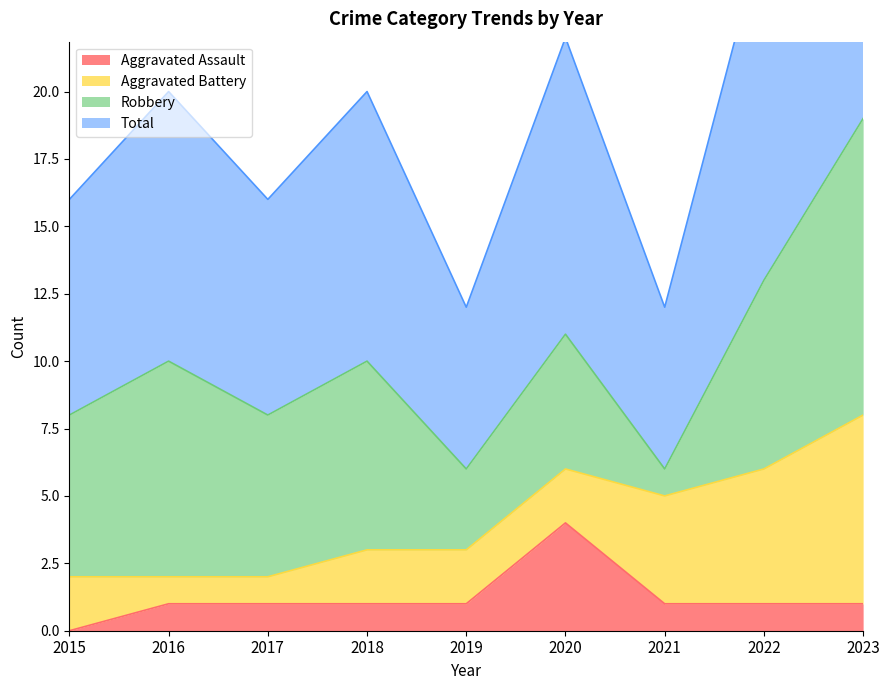

The Aggravated Assault series shows 1 at 2019. True or false?

True